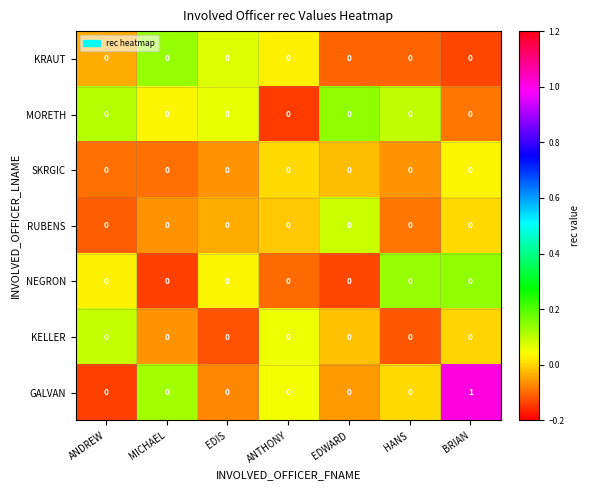

Which series has the largest range (max minus min)?

GALVAN